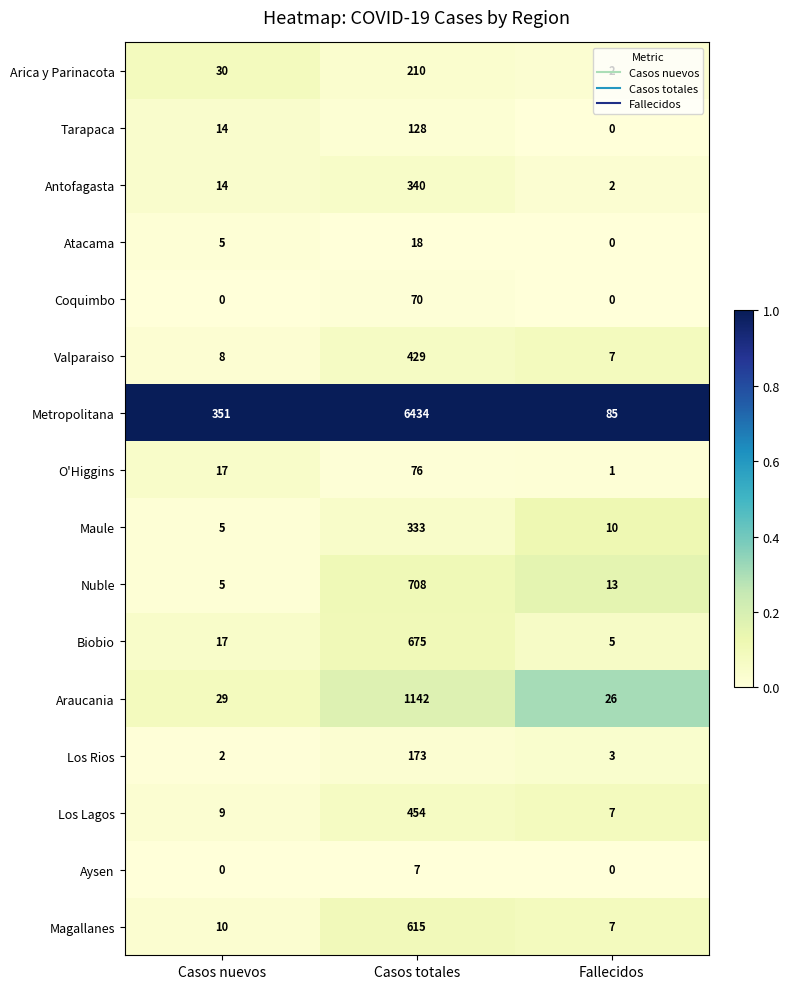

At how many categories does at least one series exceed 0?

3